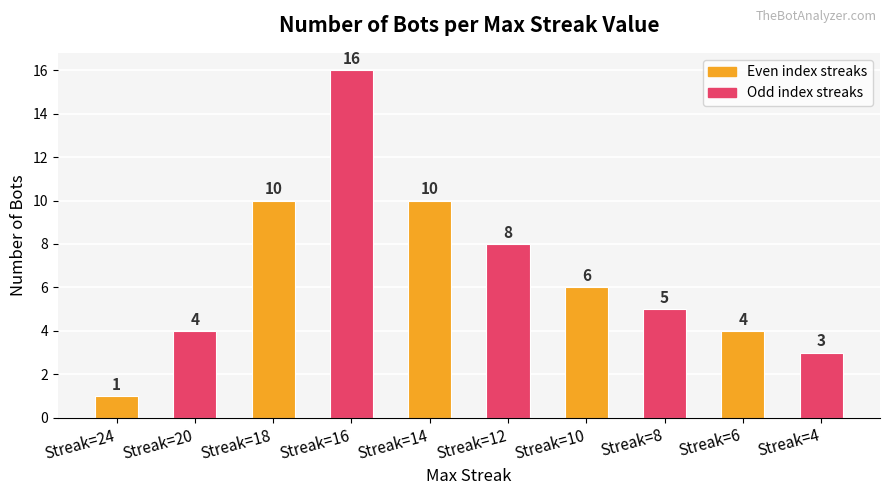

Is it true that the value at Streak=20 is 4?

True